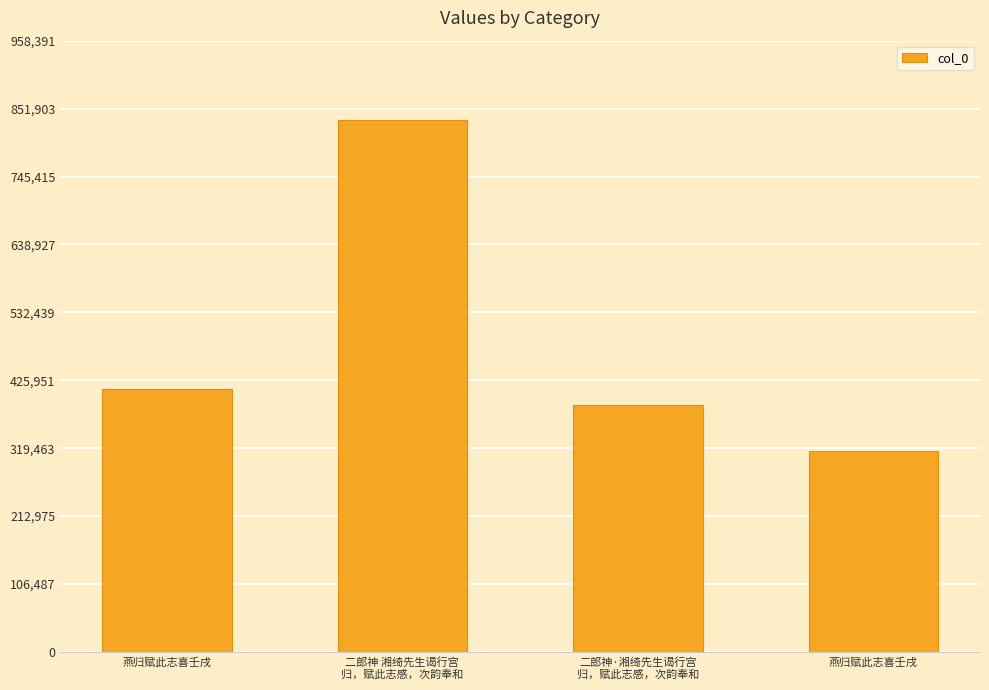

Rank the categories by value from highest to lowest.

二郎神 湘绮先生谒行宫
归，赋此志感，次韵奉和, 燕归赋此志喜壬戌, 二郎神·湘绮先生谒行宫
归，赋此志感，次韵奉和, 燕归赋此志喜壬戌